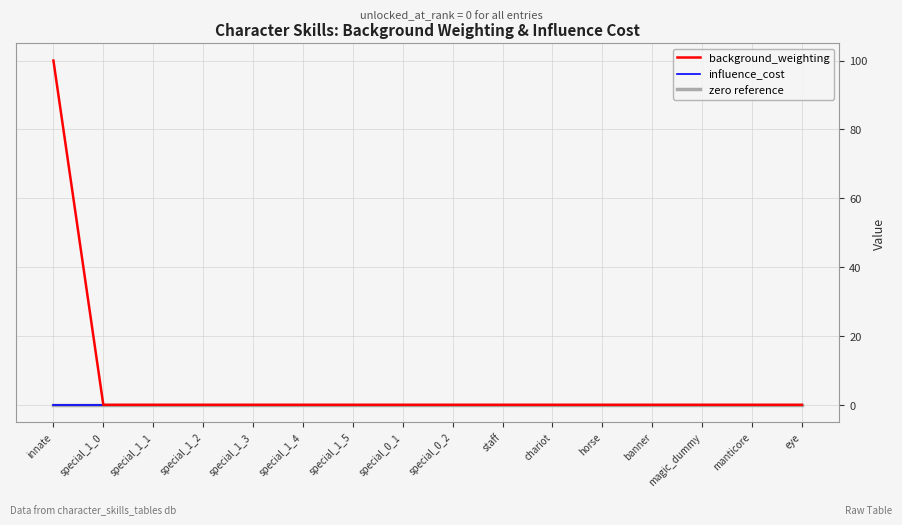

The background_weighting series shows 0 at special_1_3. True or false?

True